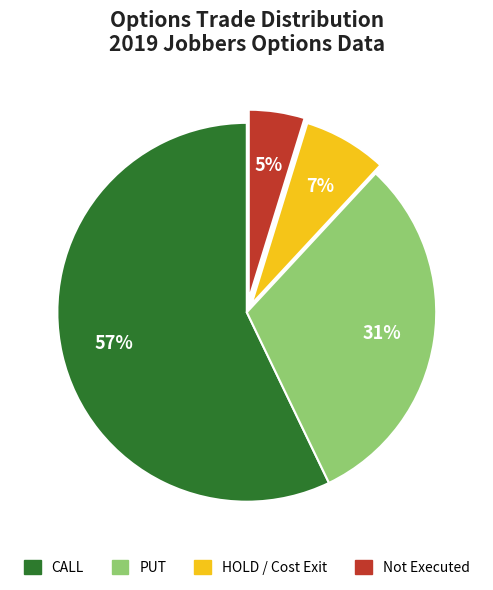

Is there a majority slice in this chart?

Yes